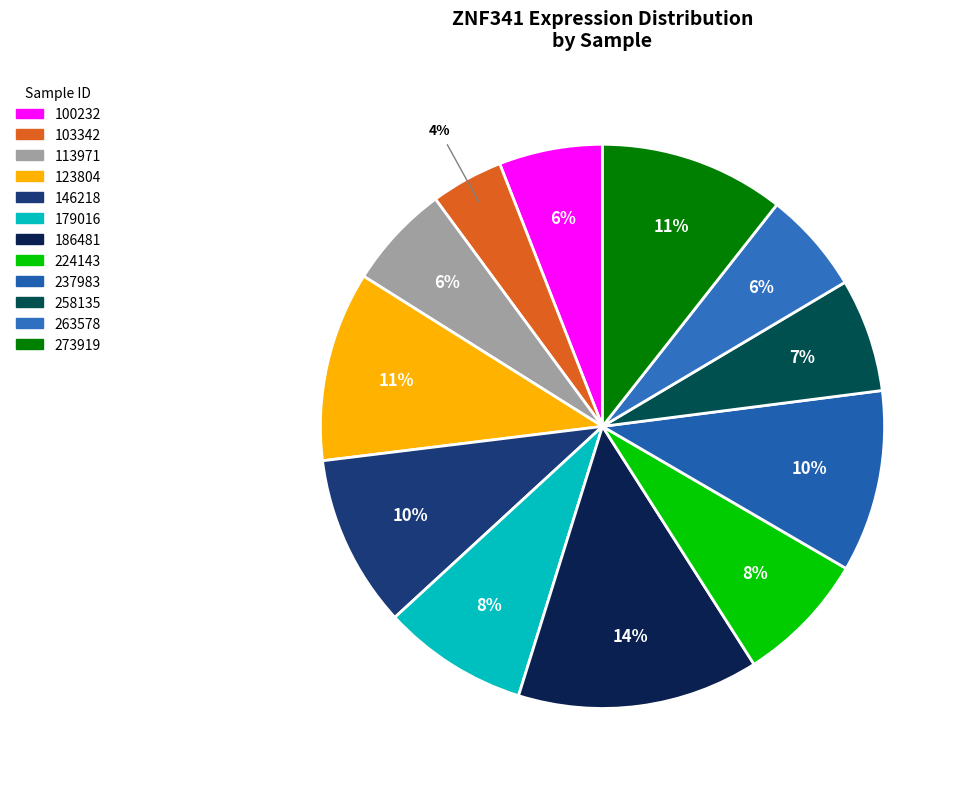

What percentage is the 100232 slice, to the nearest percent?

6%